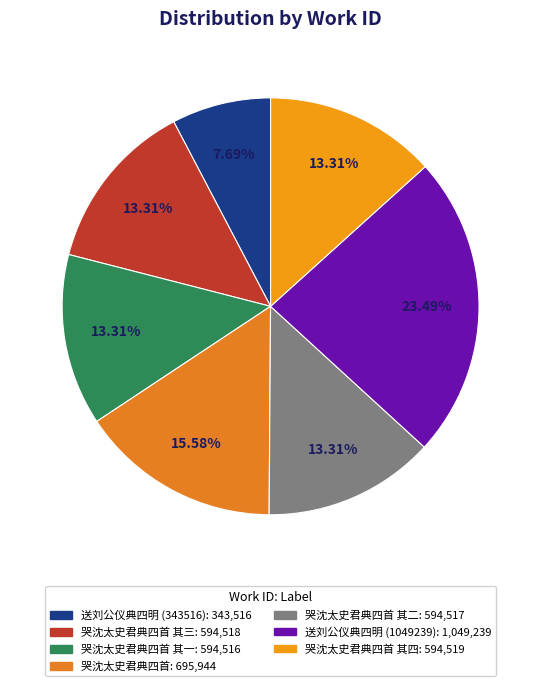

Count the number of slices in the pie.

7